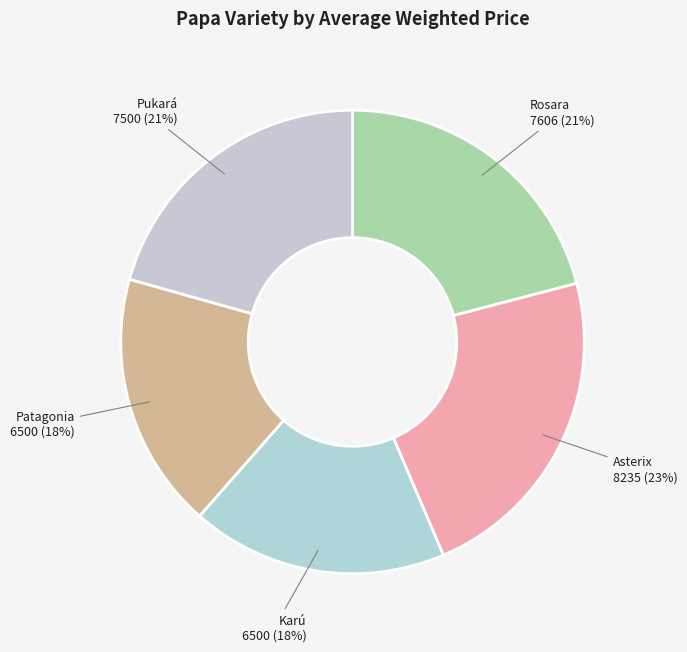

What is the largest slice in the pie chart?

Asterix